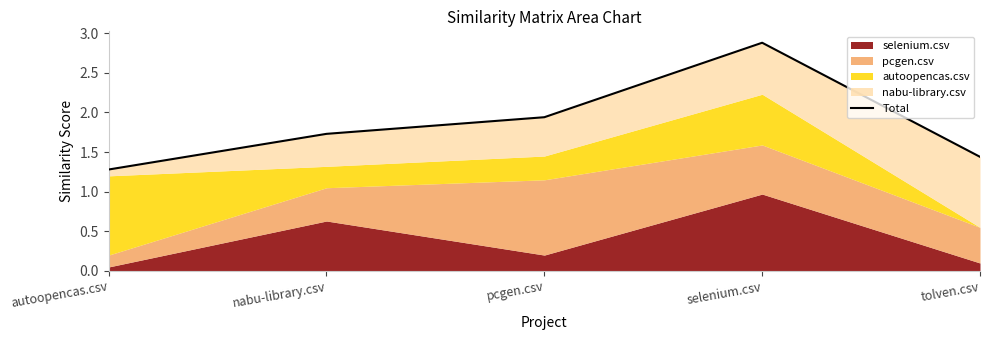

What is the minimum value shown in the chart?

1.3